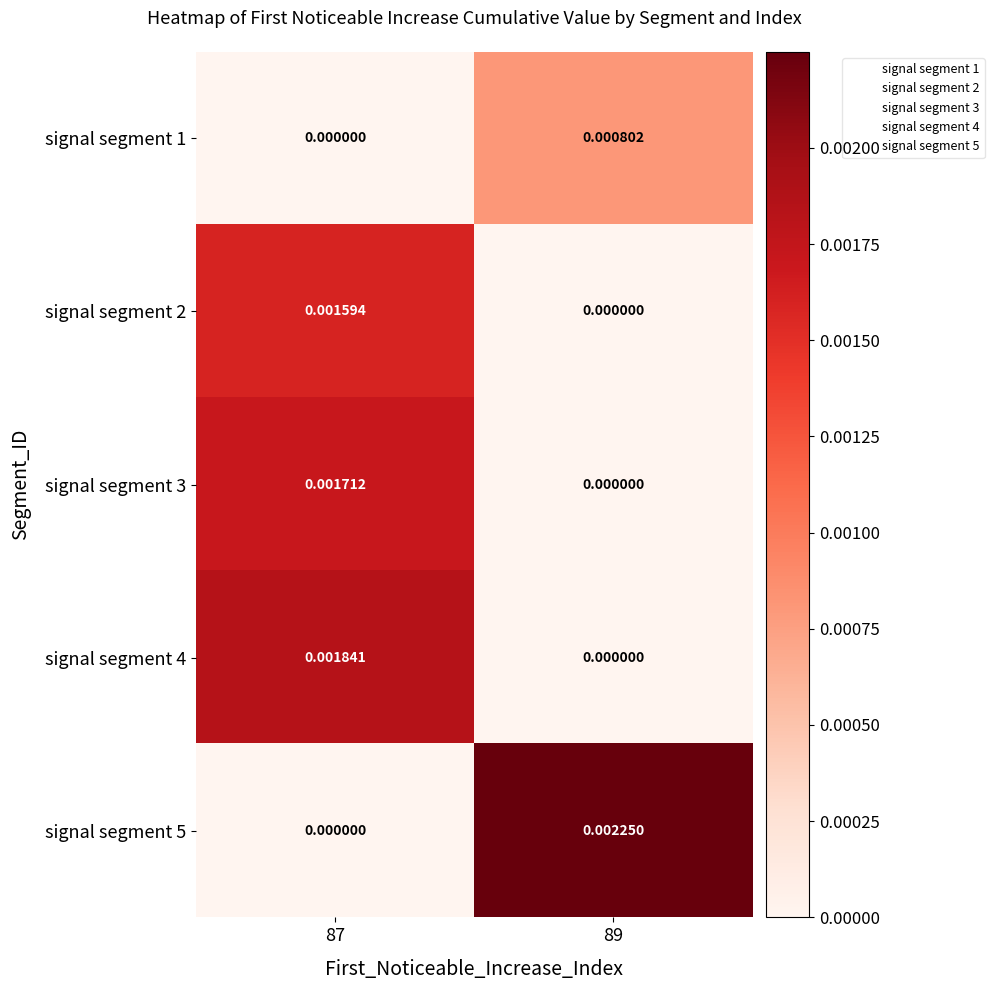

How many data points in signal segment 1 are above 0?

1